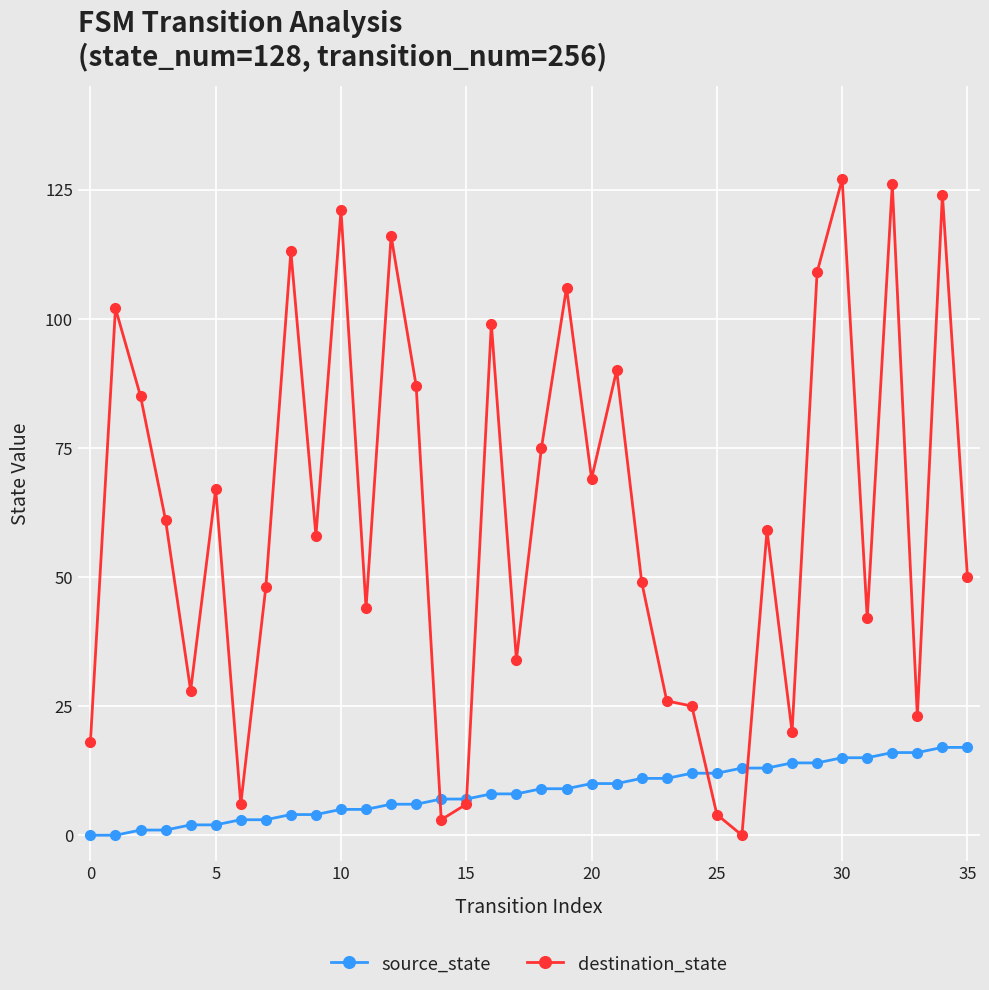

List the series in order of their overall mean, lowest first.

source_state, destination_state